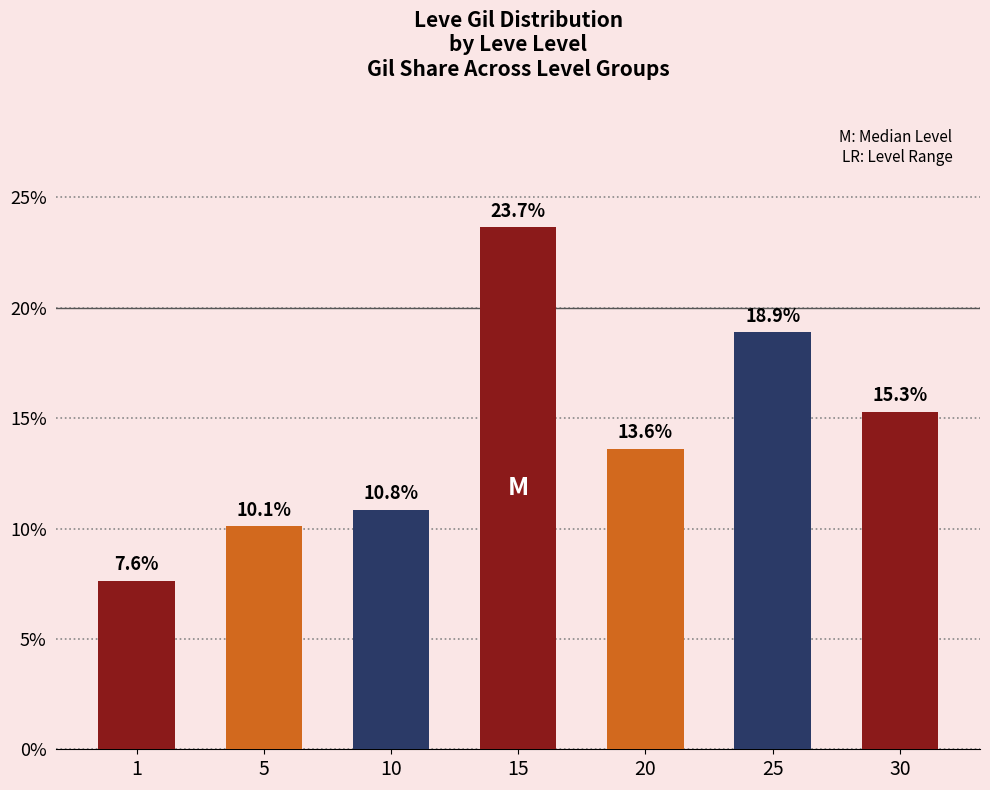

At which label is the value closest to 15?

30